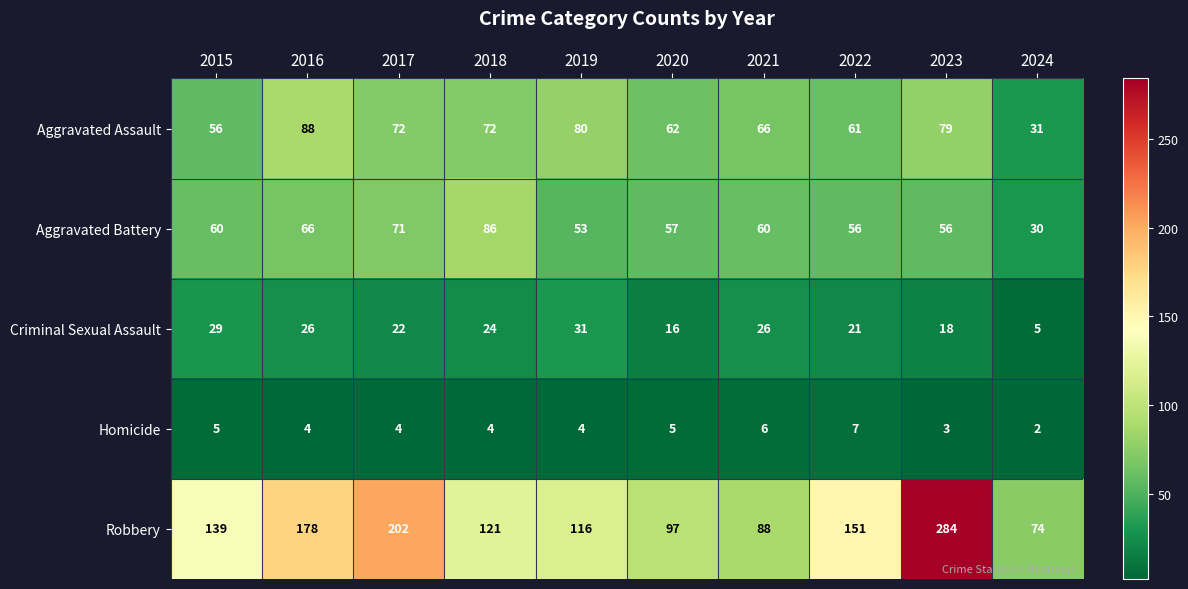

True or false: Homicide has a value of 3 at 2016.

False